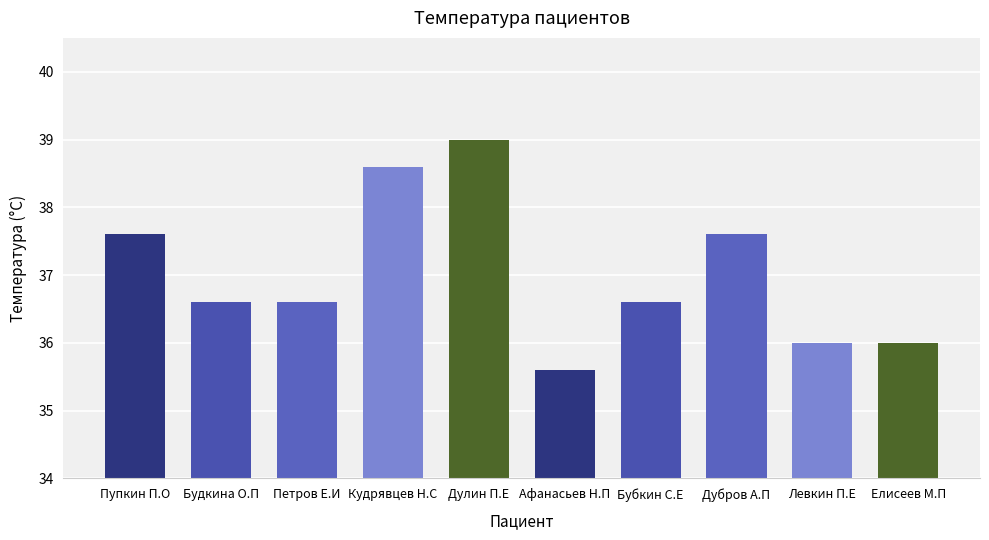

What is the change in value from Будкина О.П to Елисеев М.П?

-0.6